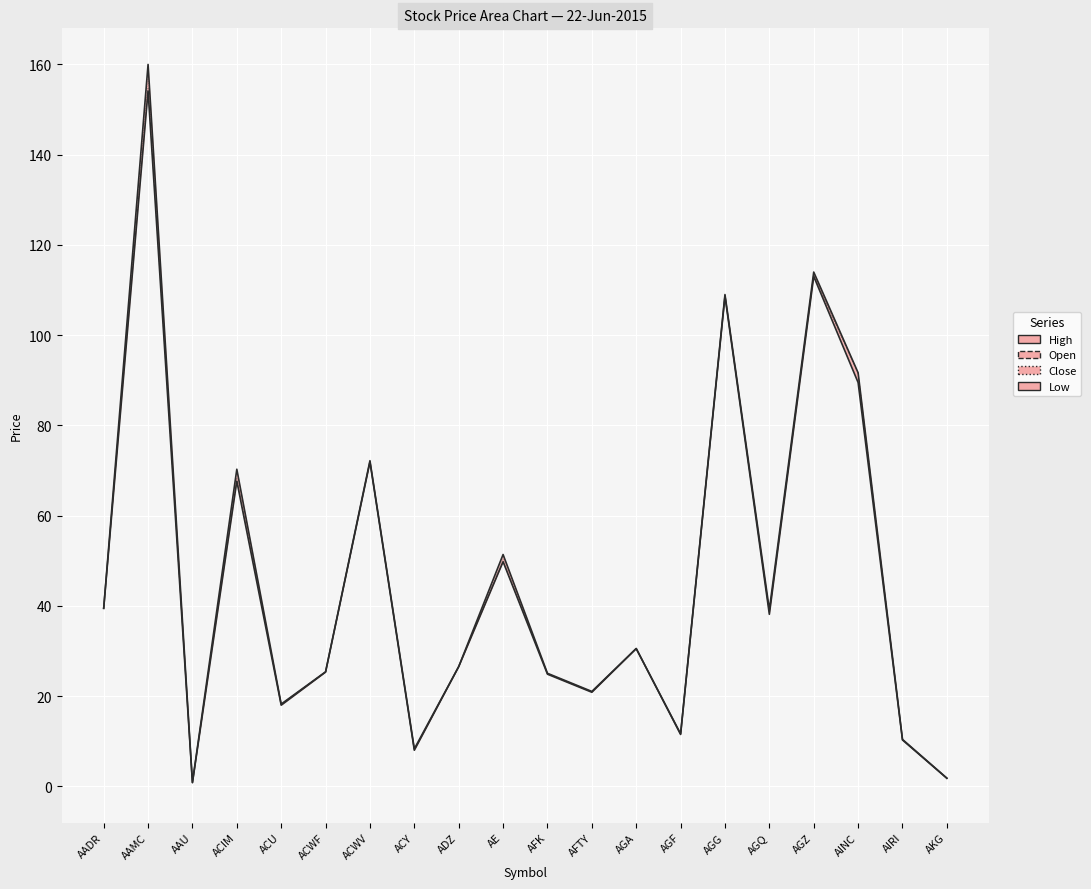

Read the Close value at AFTY.

20.9